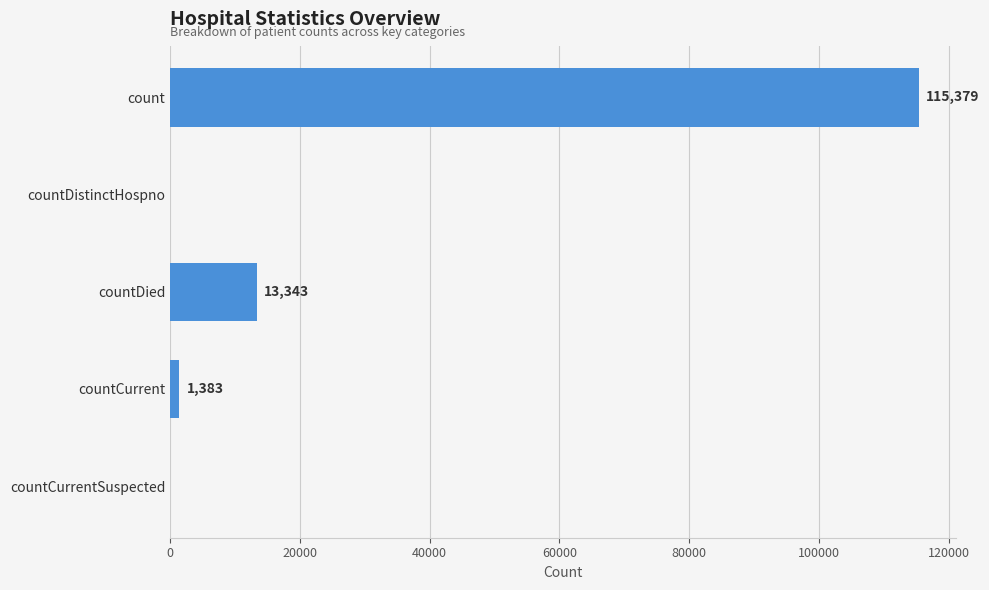

True or false: the data shows -74066 at countCurrentSuspected.

False